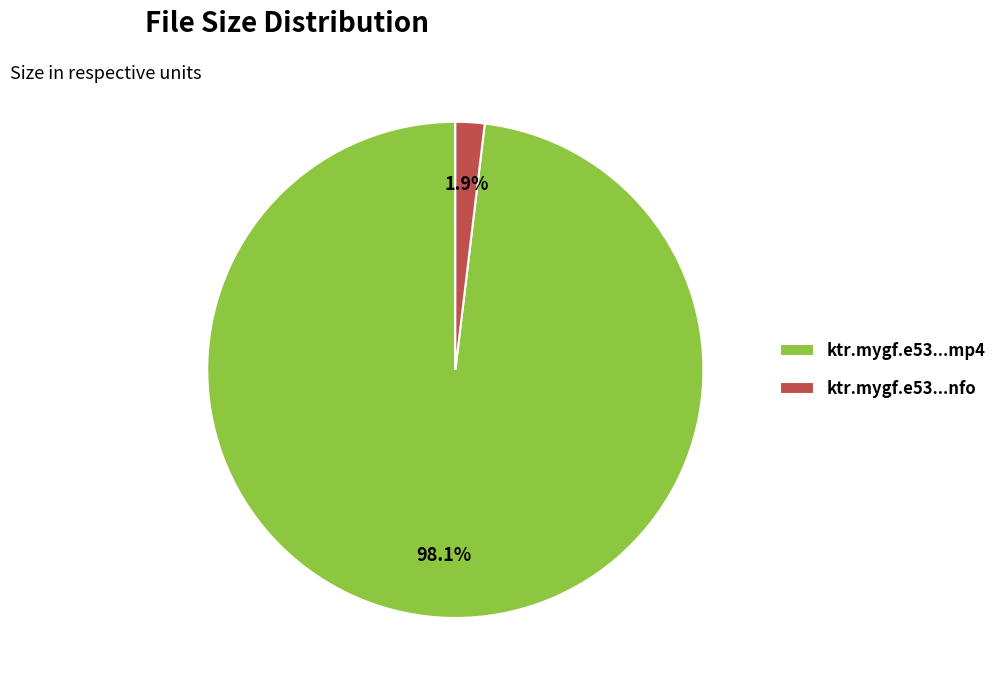

Does any single category account for the majority?

Yes